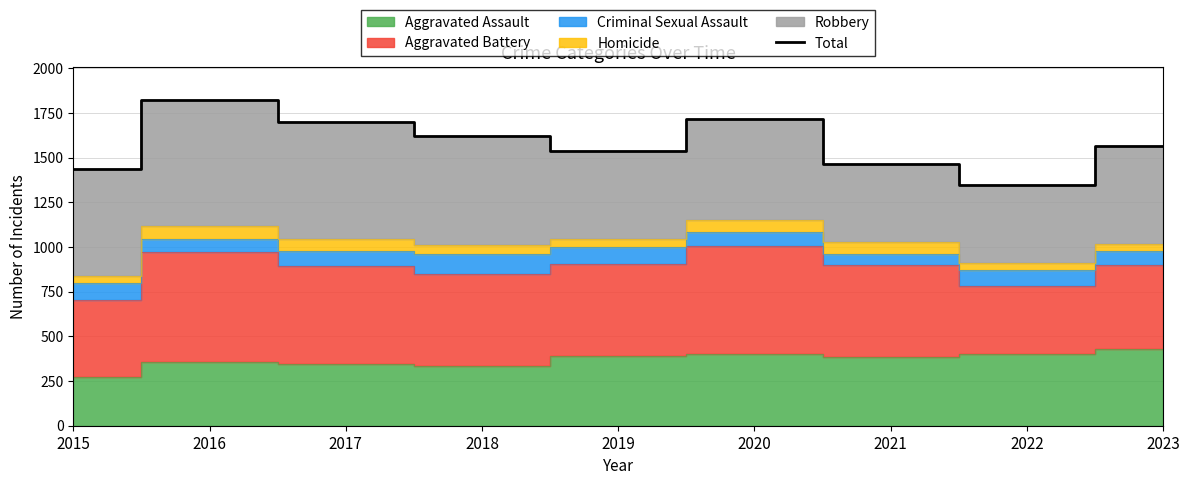

What is the difference between the maximum and minimum values?

475